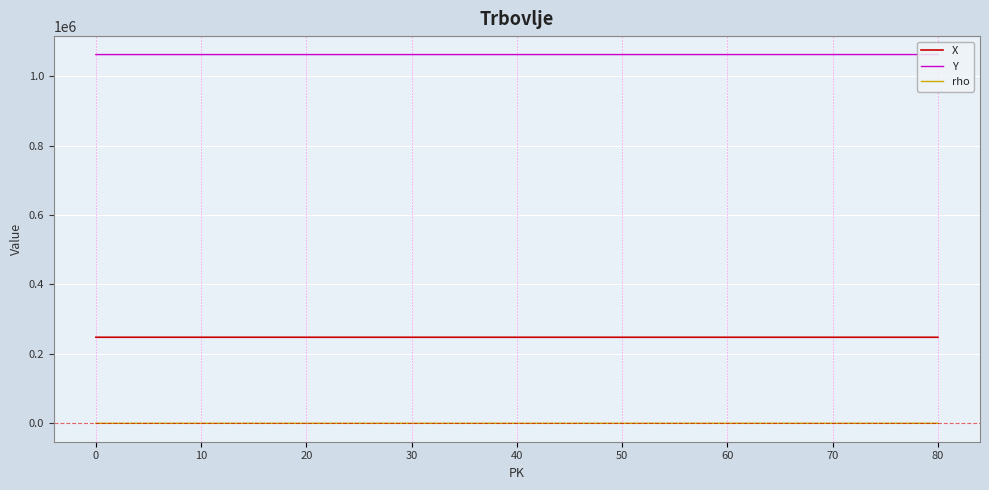

Is it true that X equals 247930 at 10?

True